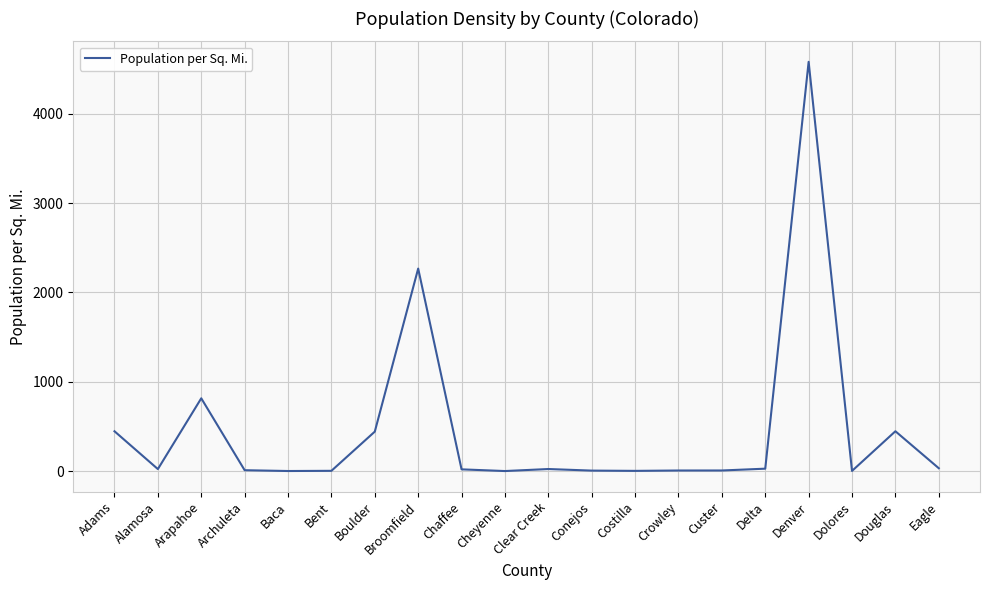

Is it true that the value at Douglas is 446.4?

True